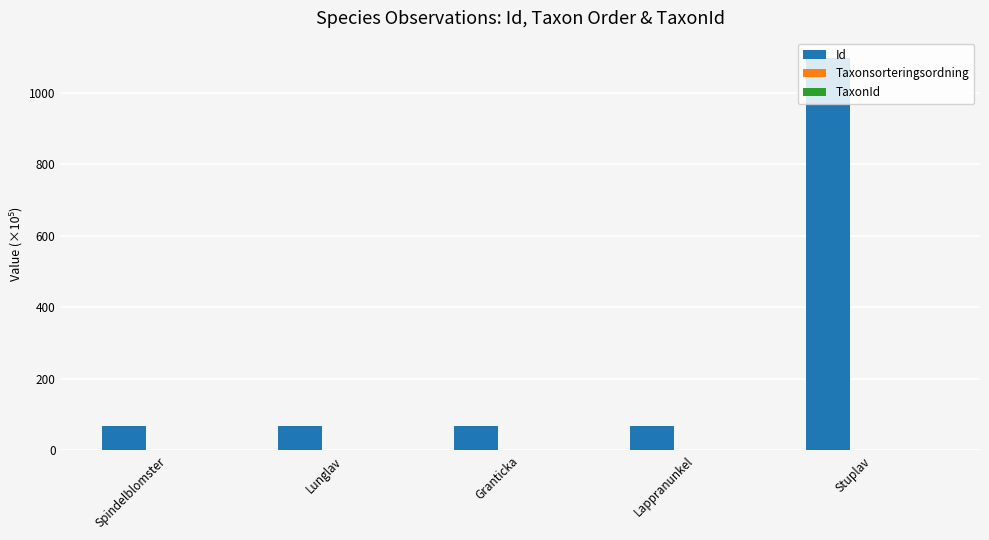

What is the total value across all series at Stuplav?

1100.0